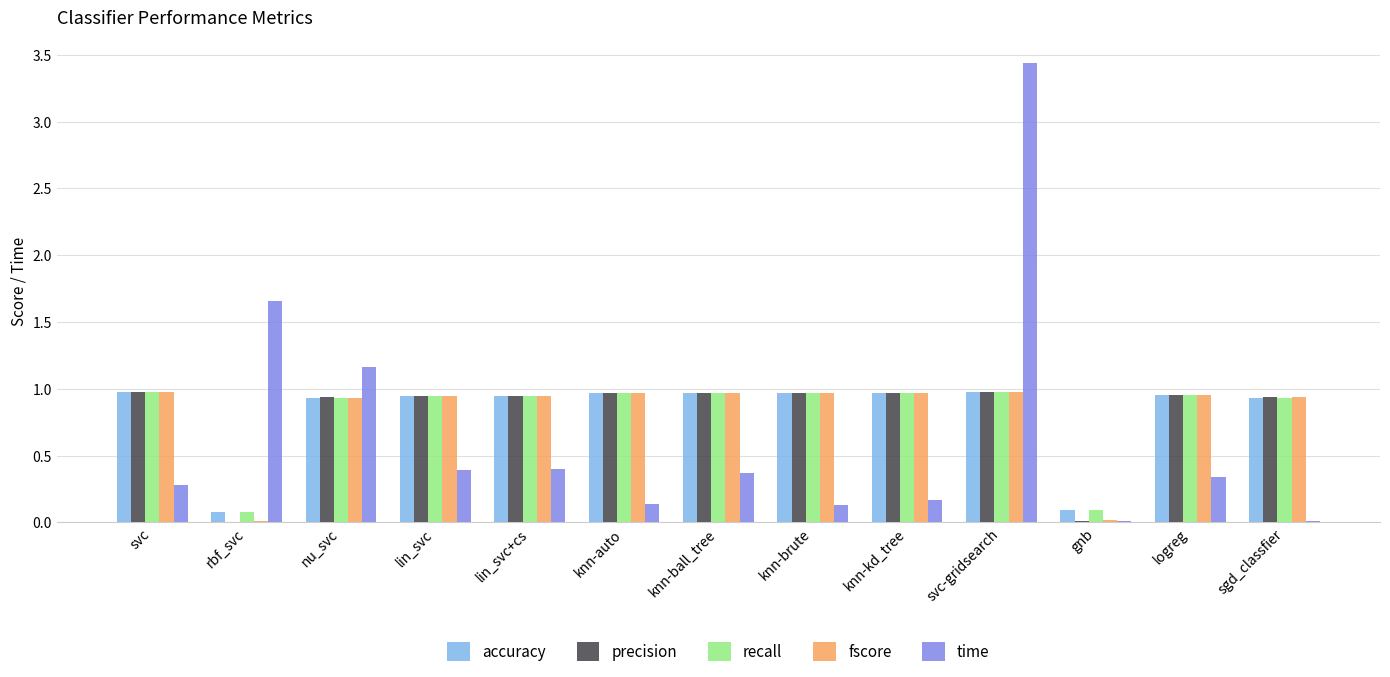

What is the average value of the recall series?

0.8